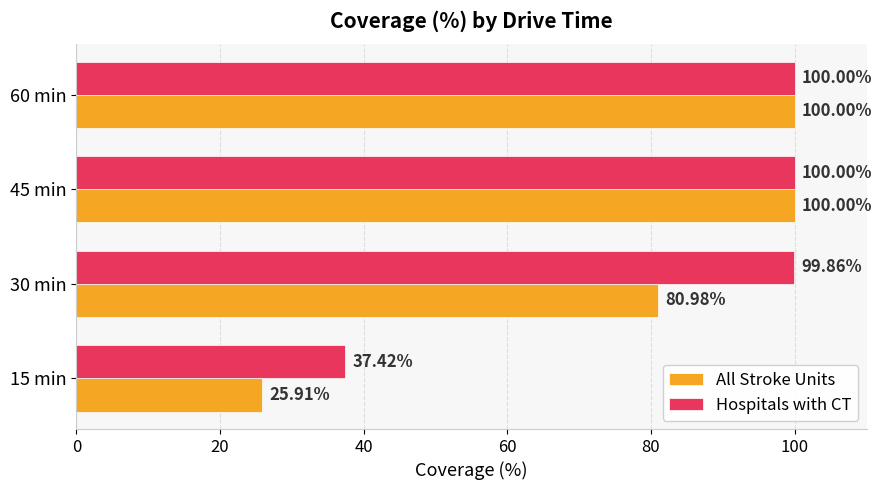

What is the difference between the highest and lowest values at 30 min?

18.9